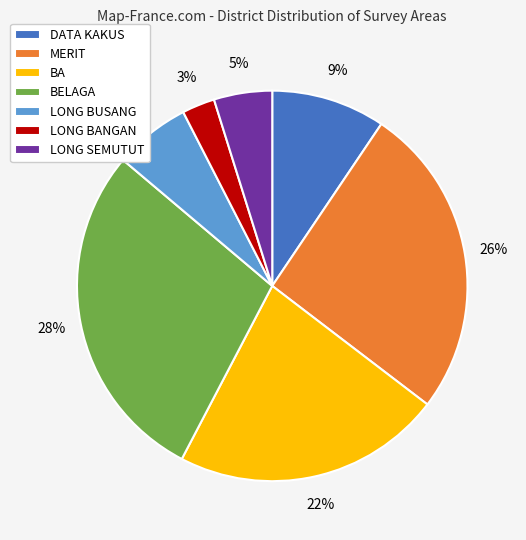

Do LONG SEMUTUT and BA together represent more than half of the pie?

No